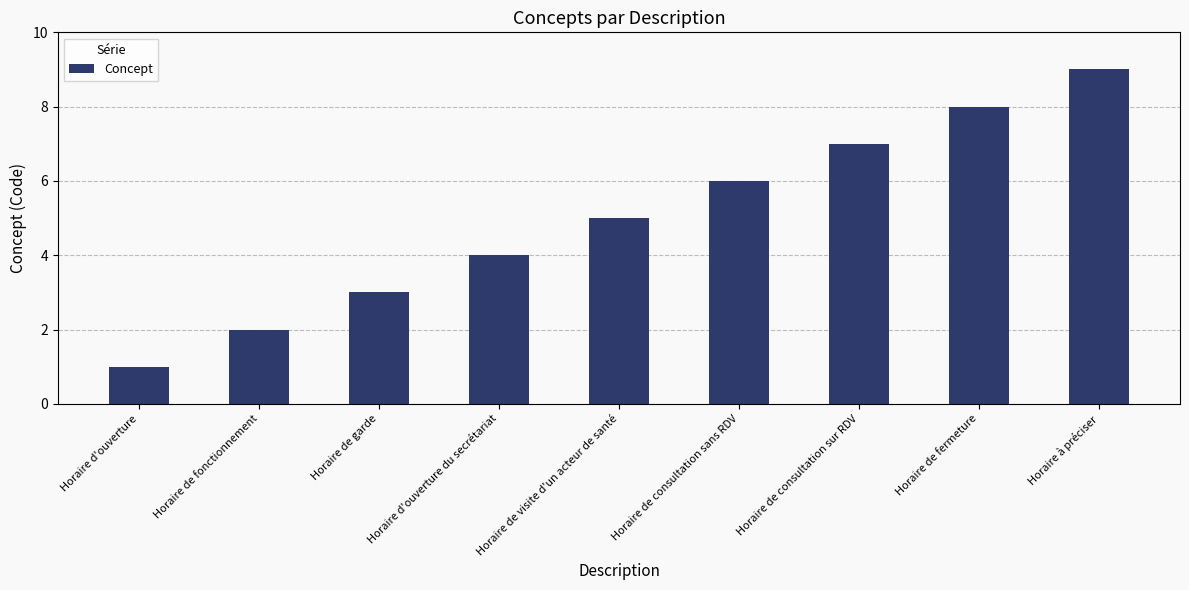

How many bars are there in total?

9